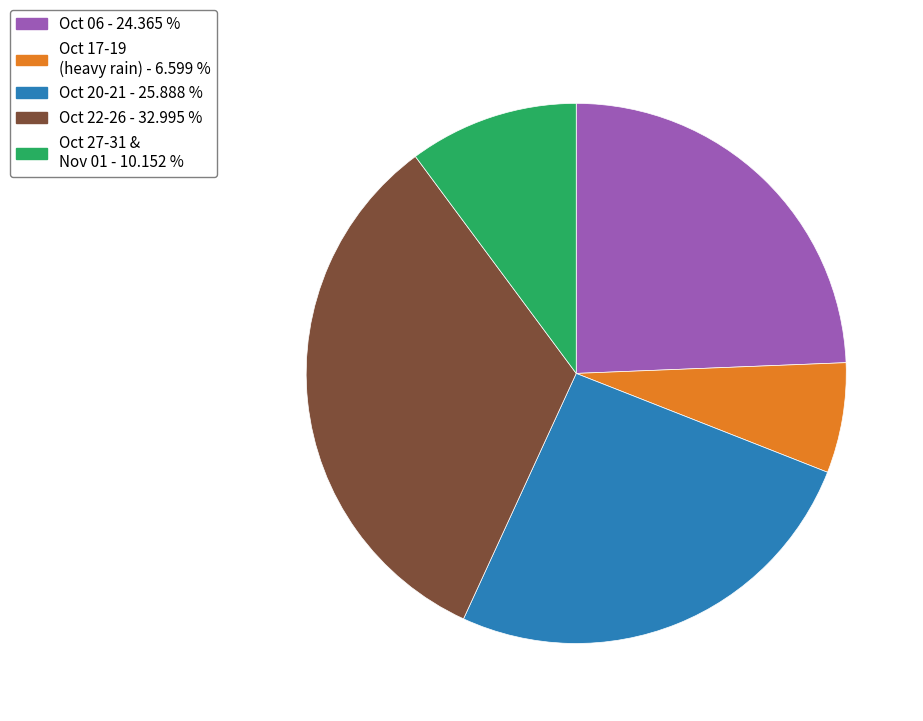

Is there a majority slice in this chart?

No